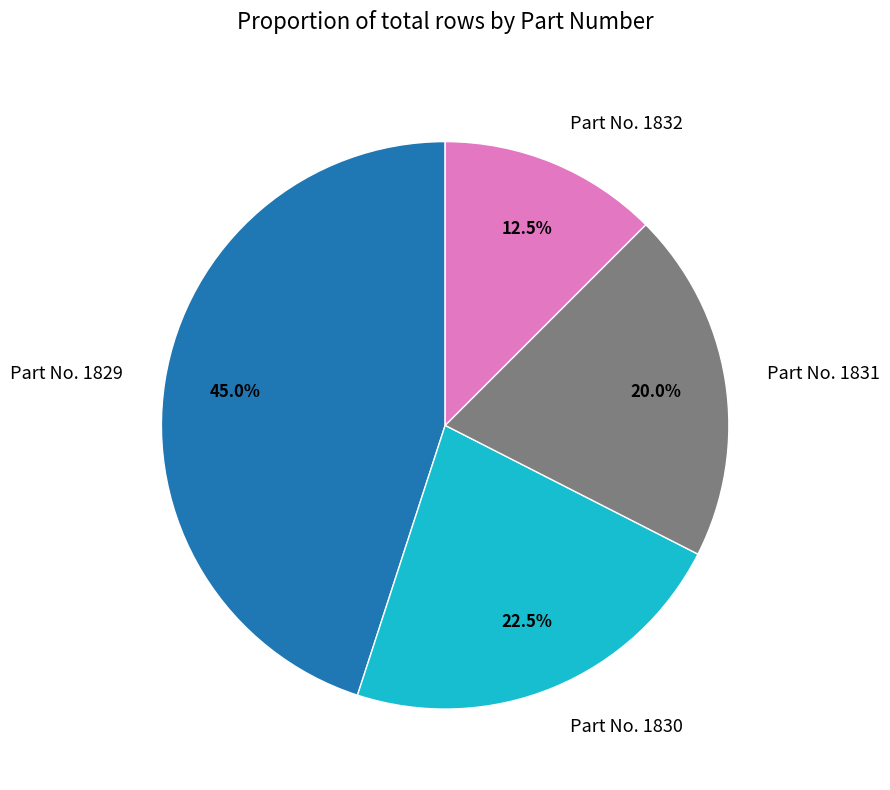

Combined, what portion of the pie is Part No. 1831 and Part No. 1829?

65.0%